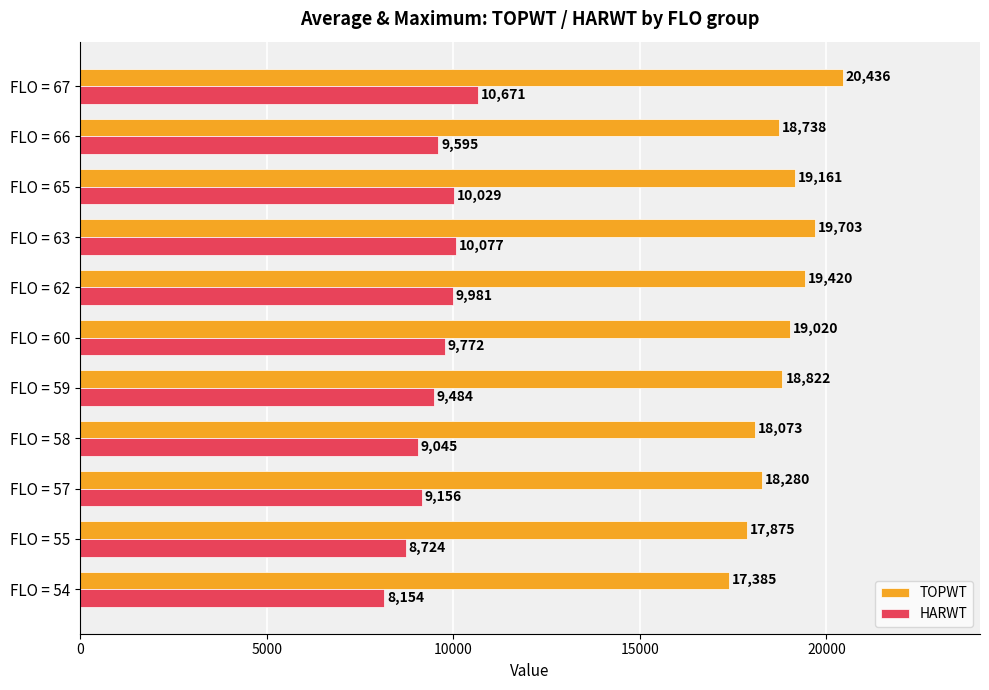

Is it true that HARWT equals 9595.0 at FLO = 66?

True